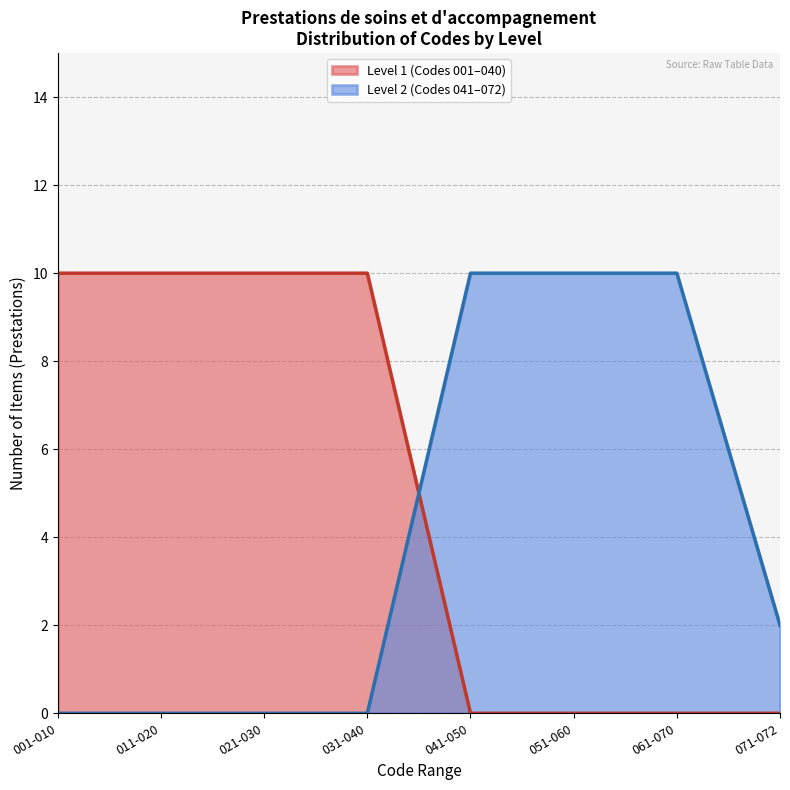

What is the difference between the second highest and second lowest values in the Level 1 (Codes 001–040) series?

10